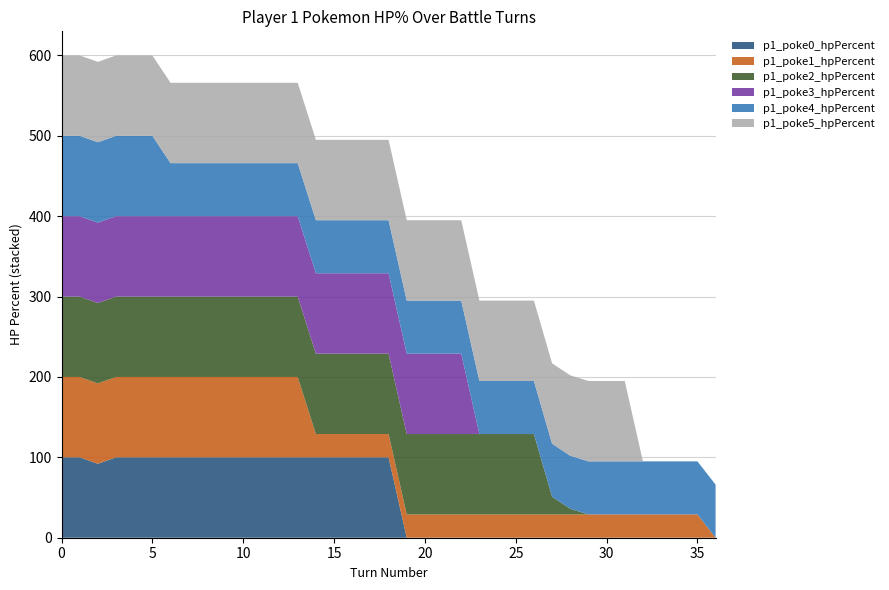

Reading left to right, extract all data points from this chart.

p1_poke0_hpPercent: 100	100	92	100	100	100	100	100	100	100	100	100	100	100	100	100	100	100	100	0	0	0	0	0	0	0	0	0	0	0	0	0	0	0	0	0	0
p1_poke1_hpPercent: 100	100	100	100	100	100	100	100	100	100	100	100	100	100	29	29	29	29	29	29	29	29	29	29	29	29	29	29	29	29	29	29	29	29	29	29	0
p1_poke2_hpPercent: 100	100	100	100	100	100	100	100	100	100	100	100	100	100	100	100	100	100	100	100	100	100	100	100	100	100	100	22	7	0	0	0	0	0	0	0	0
p1_poke3_hpPercent: 100	100	100	100	100	100	100	100	100	100	100	100	100	100	100	100	100	100	100	100	100	100	100	0	0	0	0	0	0	0	0	0	0	0	0	0	0
p1_poke4_hpPercent: 100	100	100	100	100	100	66	66	66	66	66	66	66	66	66	66	66	66	66	66	66	66	66	66	66	66	66	66	66	66	66	66	66	66	66	66	66
p1_poke5_hpPercent: 100	100	100	100	100	100	100	100	100	100	100	100	100	100	100	100	100	100	100	100	100	100	100	100	100	100	100	100	100	100	100	100	0	0	0	0	0